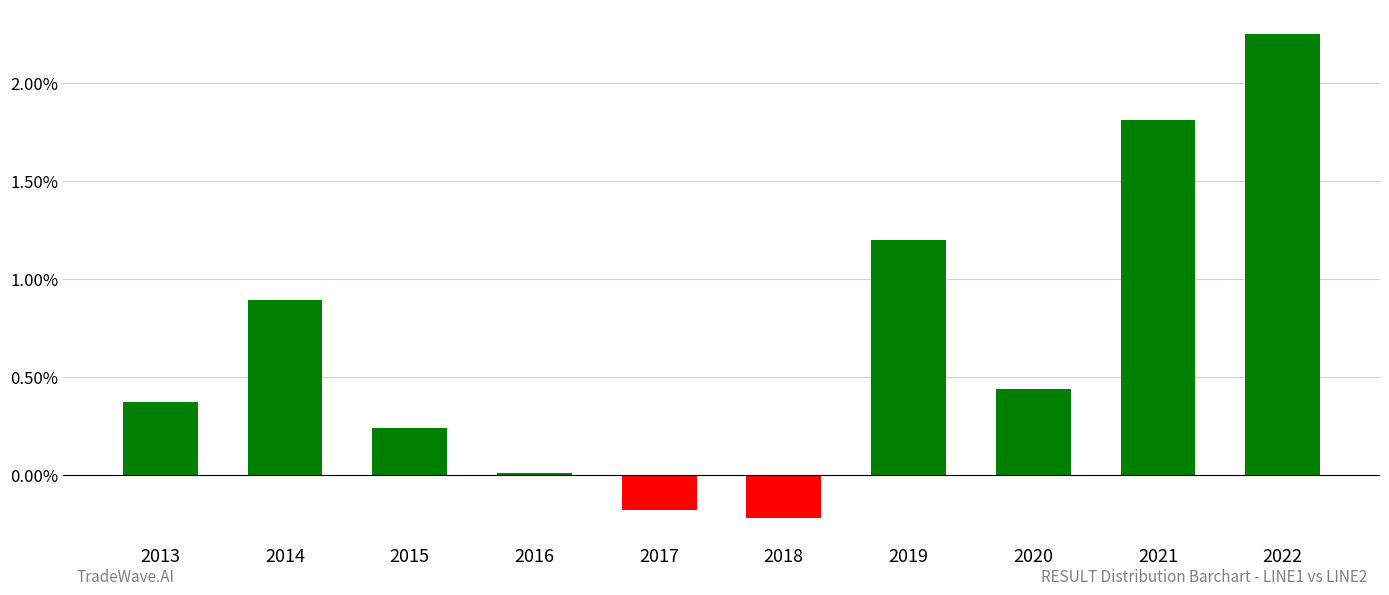

Is it true that the value at 2022 is 3.4?

False